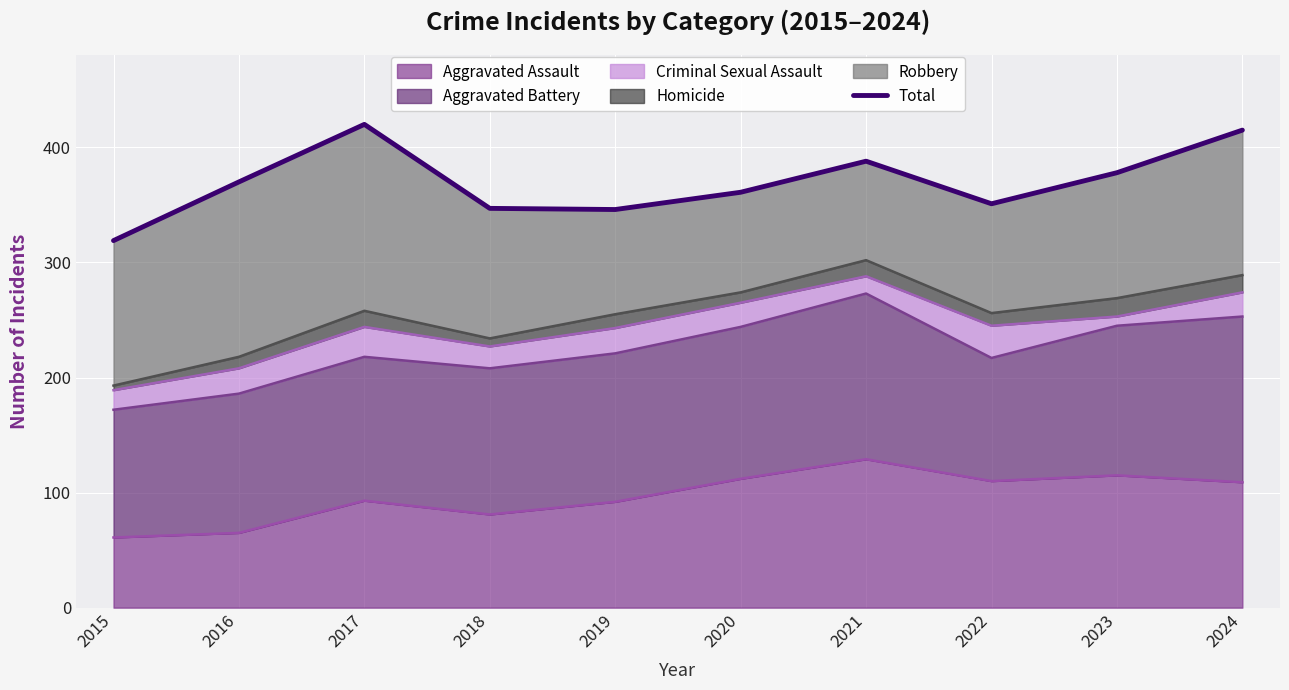

Read the value at 2019.

346